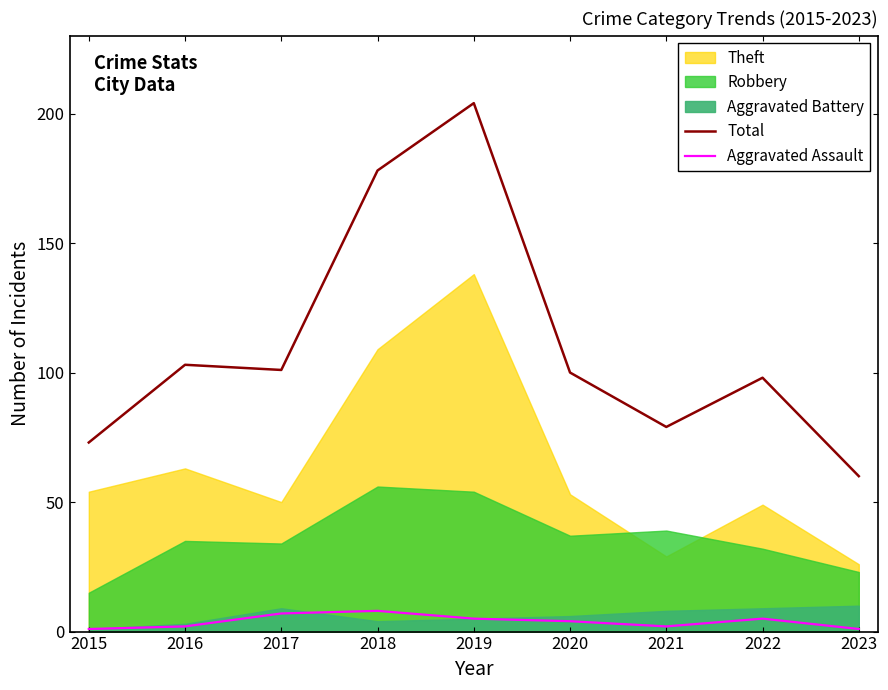

The value of Total at 2020 is 100. True or false?

True